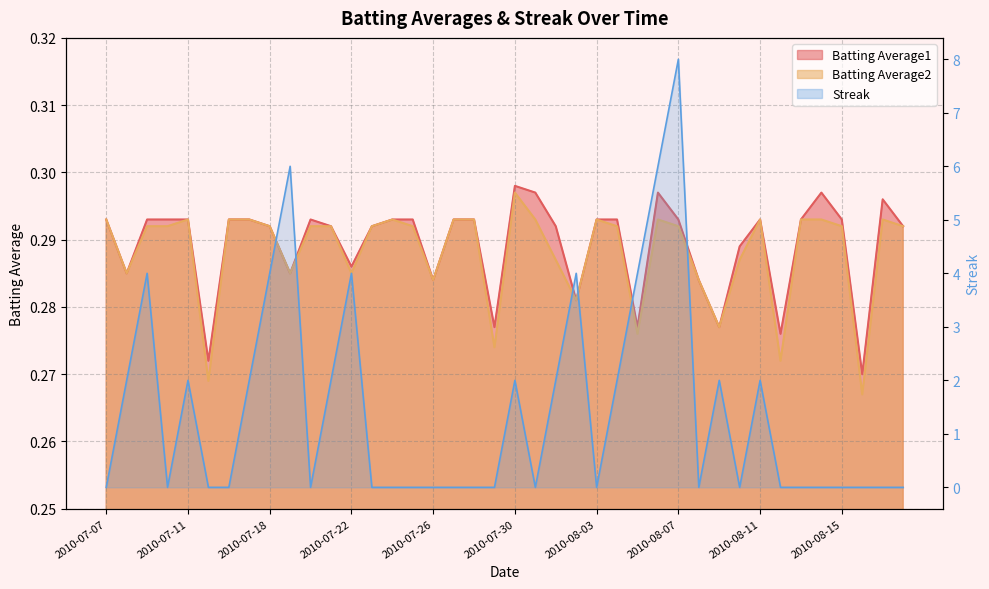

How many interior local valleys does the Streak series have?

6